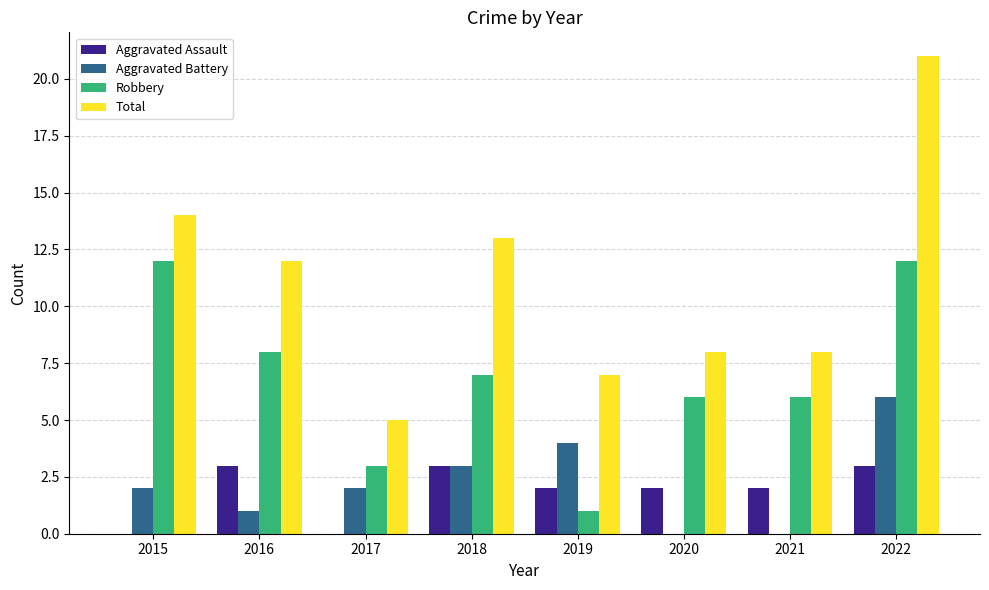

What is the greatest value displayed?

21